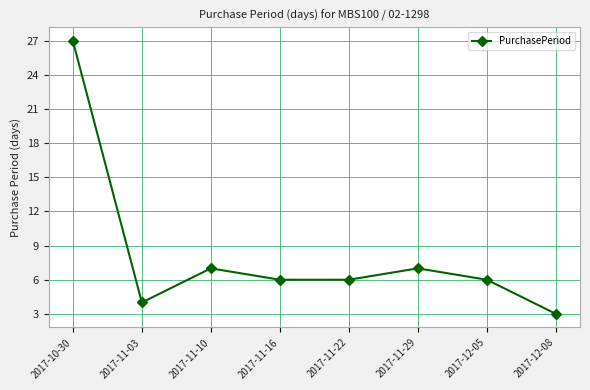

What is the value of the 8th point from the left?

3